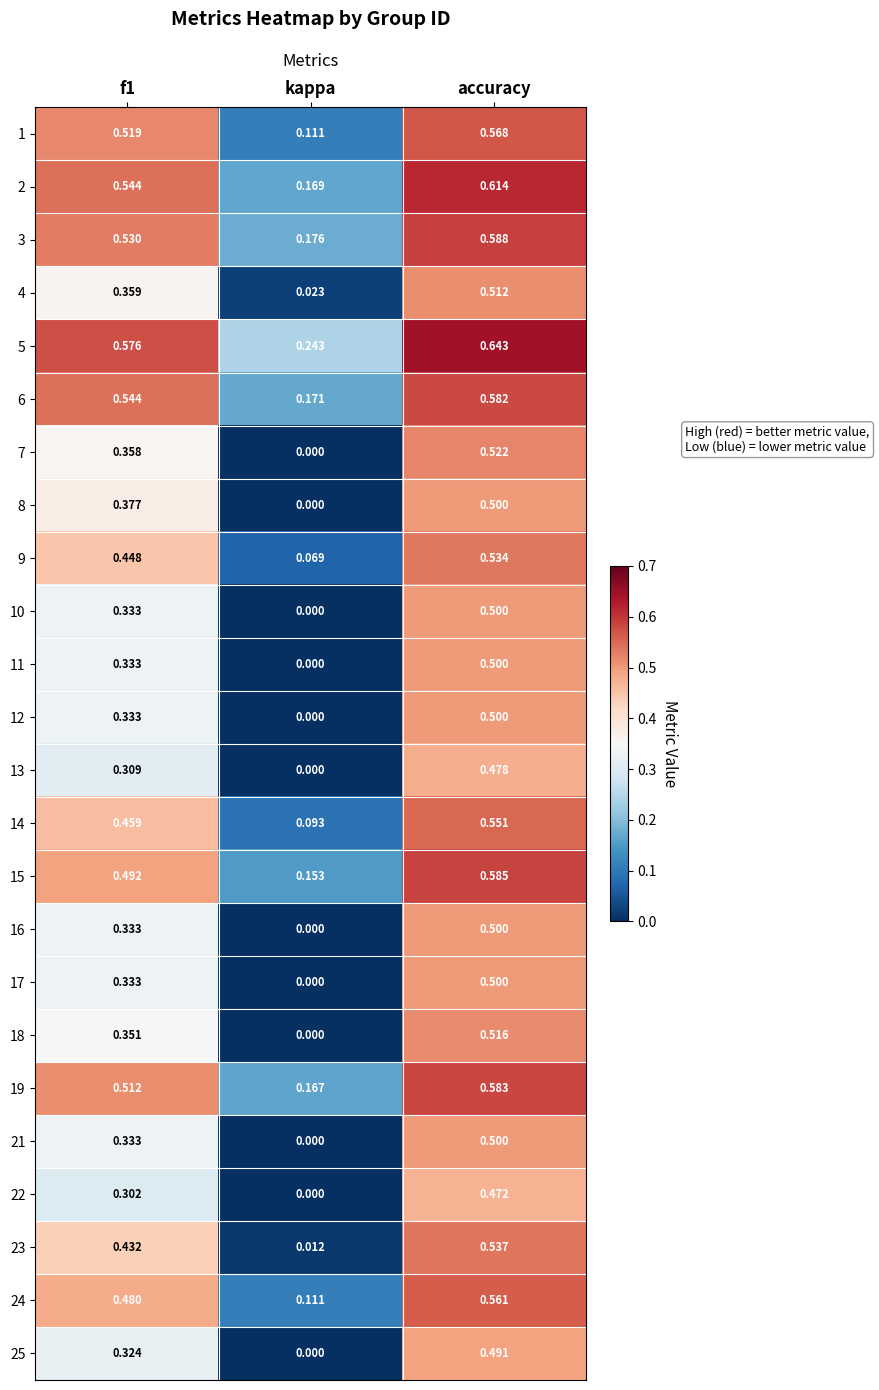

Is the value of 25 at kappa greater than the value of 24 at kappa?

No